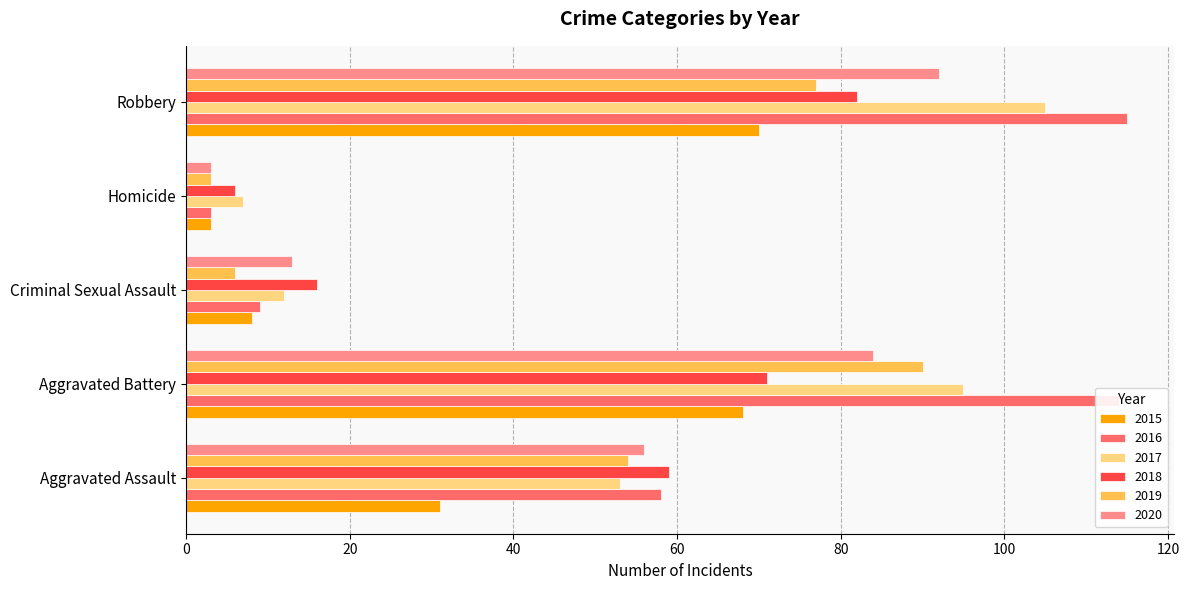

At which label is 2018 closest to 44?

Aggravated Assault